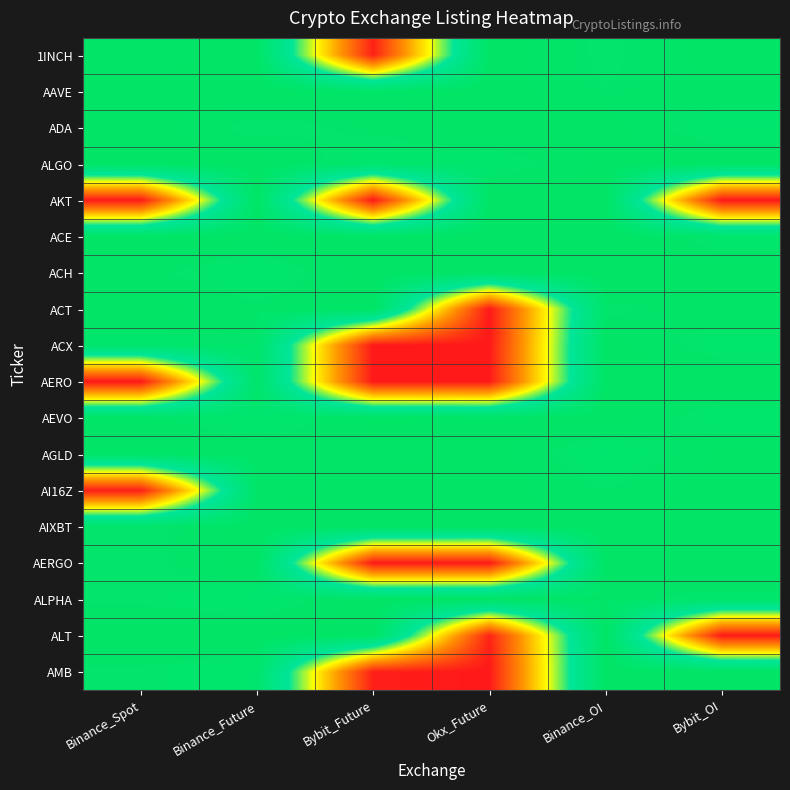

Reading right to left, transcribe all the data shown in this chart.

row_0: Bybit_OI=1.0	Binance_OI=1.0	Okx_Future=1.0	Bybit_Future=0.0	Binance_Future=1.0	Binance_Spot=1.0
row_1: Bybit_OI=1.0	Binance_OI=1.0	Okx_Future=1.0	Bybit_Future=1.0	Binance_Future=1.0	Binance_Spot=1.0
row_2: Bybit_OI=1.0	Binance_OI=1.0	Okx_Future=1.0	Bybit_Future=1.0	Binance_Future=1.0	Binance_Spot=1.0
row_3: Bybit_OI=1.0	Binance_OI=1.0	Okx_Future=1.0	Bybit_Future=1.0	Binance_Future=1.0	Binance_Spot=1.0
row_4: Bybit_OI=0.0	Binance_OI=1.0	Okx_Future=1.0	Bybit_Future=0.0	Binance_Future=1.0	Binance_Spot=0.0
row_5: Bybit_OI=1.0	Binance_OI=1.0	Okx_Future=1.0	Bybit_Future=1.0	Binance_Future=1.0	Binance_Spot=1.0
row_6: Bybit_OI=1.0	Binance_OI=1.0	Okx_Future=1.0	Bybit_Future=1.0	Binance_Future=1.0	Binance_Spot=1.0
row_7: Bybit_OI=1.0	Binance_OI=1.0	Okx_Future=0.0	Bybit_Future=1.0	Binance_Future=1.0	Binance_Spot=1.0
row_8: Bybit_OI=1.0	Binance_OI=1.0	Okx_Future=0.0	Bybit_Future=0.0	Binance_Future=1.0	Binance_Spot=1.0
row_9: Bybit_OI=1.0	Binance_OI=1.0	Okx_Future=0.0	Bybit_Future=0.0	Binance_Future=1.0	Binance_Spot=0.0
row_10: Bybit_OI=1.0	Binance_OI=1.0	Okx_Future=1.0	Bybit_Future=1.0	Binance_Future=1.0	Binance_Spot=1.0
row_11: Bybit_OI=1.0	Binance_OI=1.0	Okx_Future=1.0	Bybit_Future=1.0	Binance_Future=1.0	Binance_Spot=1.0
row_12: Bybit_OI=1.0	Binance_OI=1.0	Okx_Future=1.0	Bybit_Future=1.0	Binance_Future=1.0	Binance_Spot=0.0
row_13: Bybit_OI=1.0	Binance_OI=1.0	Okx_Future=1.0	Bybit_Future=1.0	Binance_Future=1.0	Binance_Spot=1.0
row_14: Bybit_OI=1.0	Binance_OI=1.0	Okx_Future=0.0	Bybit_Future=0.0	Binance_Future=1.0	Binance_Spot=1.0
row_15: Bybit_OI=1.0	Binance_OI=1.0	Okx_Future=1.0	Bybit_Future=1.0	Binance_Future=1.0	Binance_Spot=1.0
row_16: Bybit_OI=0.0	Binance_OI=1.0	Okx_Future=0.0	Bybit_Future=1.0	Binance_Future=1.0	Binance_Spot=1.0
row_17: Bybit_OI=1.0	Binance_OI=1.0	Okx_Future=0.0	Bybit_Future=0.0	Binance_Future=1.0	Binance_Spot=1.0